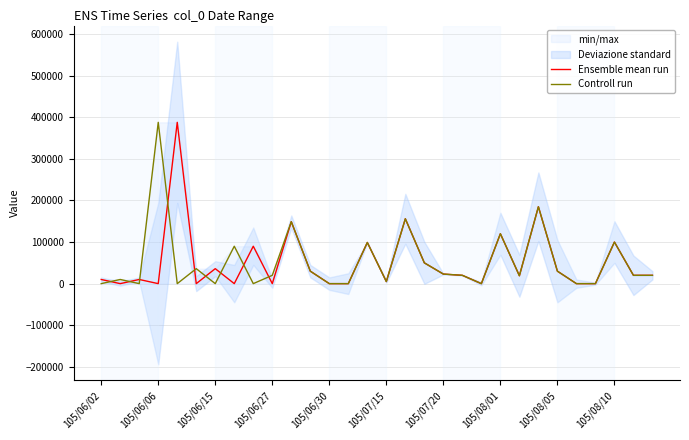

Is the value of Ensemble mean run at 27 greater than the value of Controll run at 23?

No